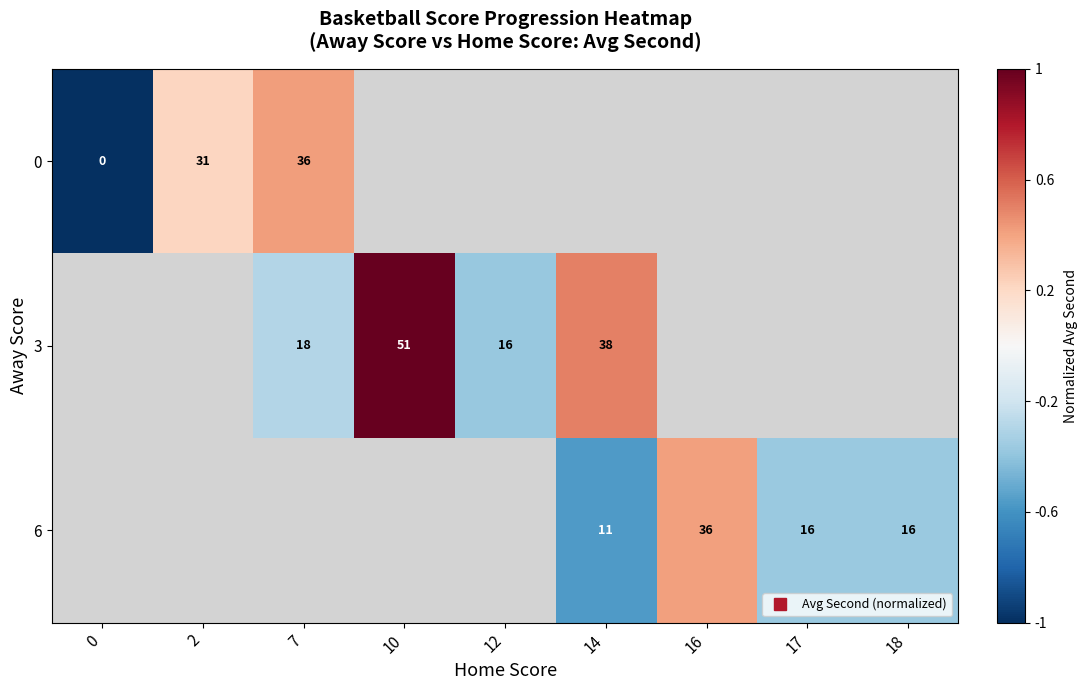

How many data points does each series have?

9